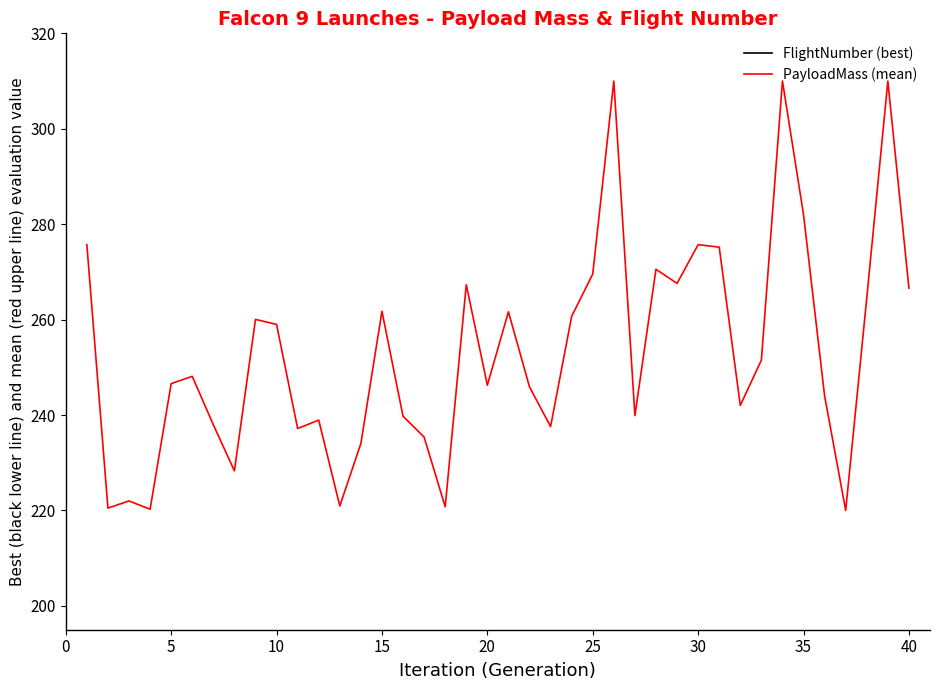

What are all the series names shown in the legend?

FlightNumber (best), PayloadMass (mean)